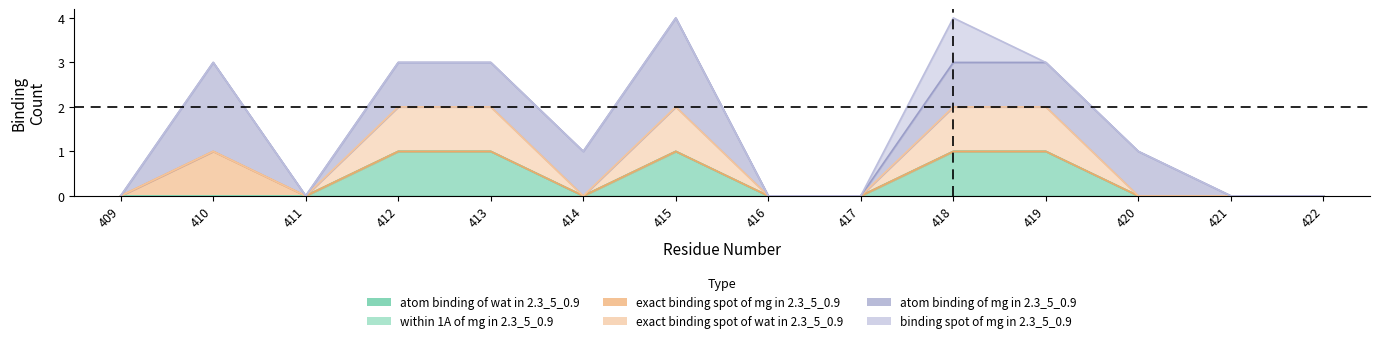

How many interior local valleys does the atom binding of mg in 2.3_5_0.9 series have?

1